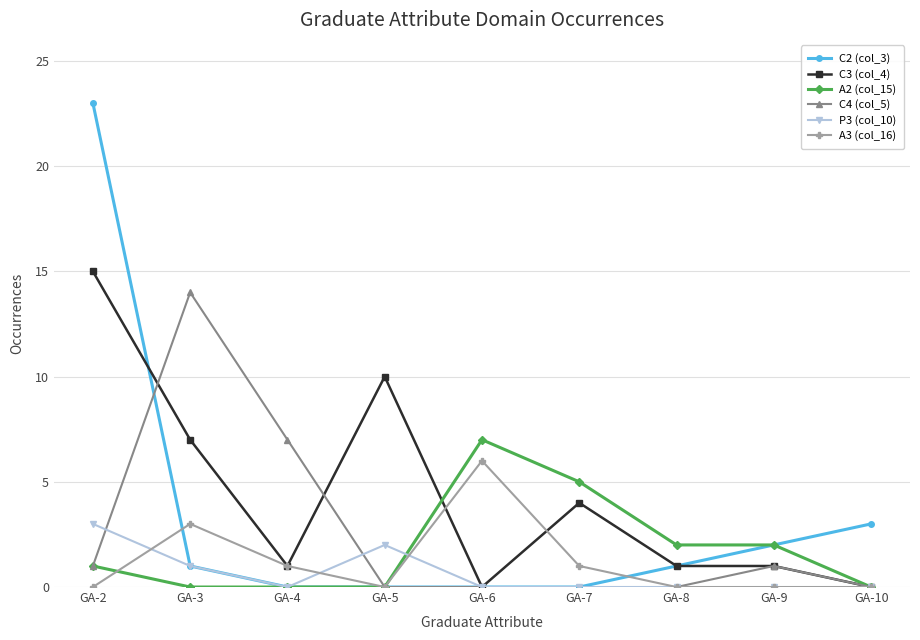

Which category has the highest value in the C4 (col_5) series?

GA-3